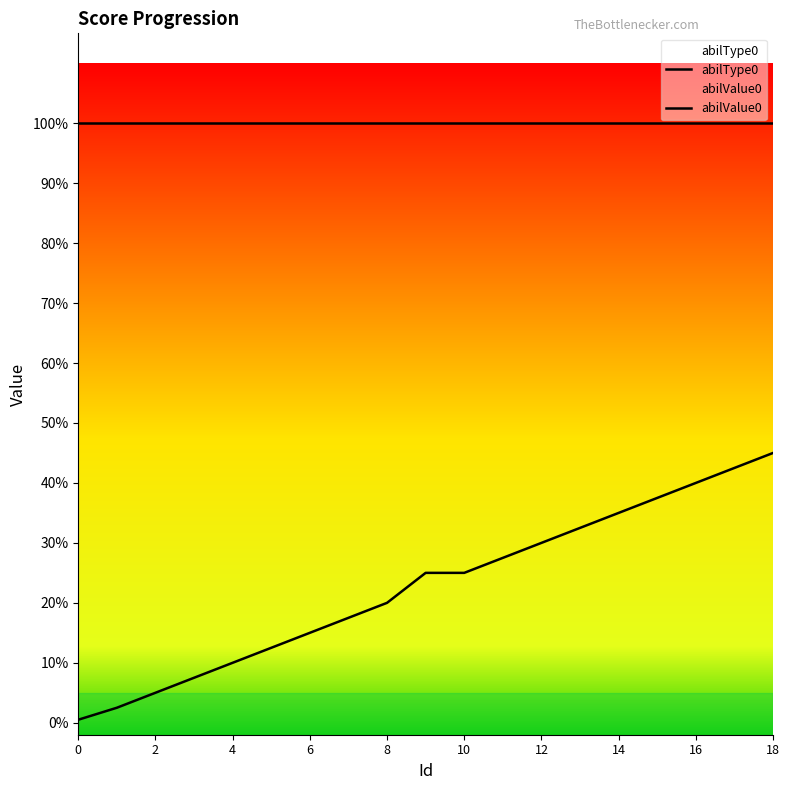

True or false: abilValue0 and abilType0 intersect in this chart.

False